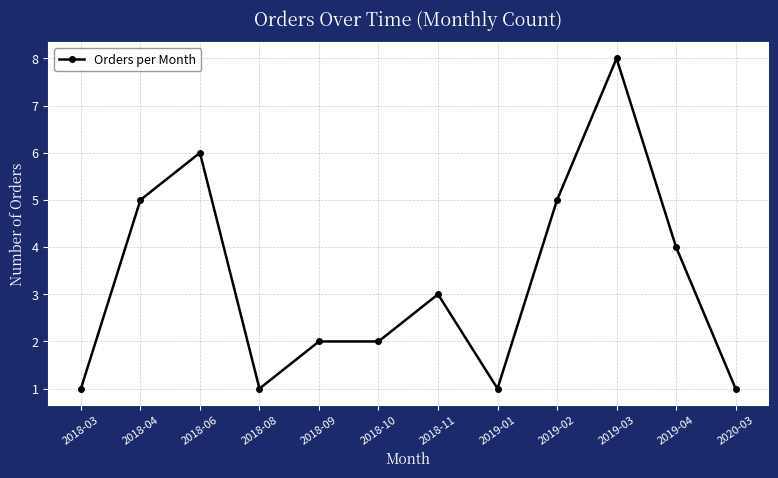

Is it true that the value at 2018-03 is 2?

False